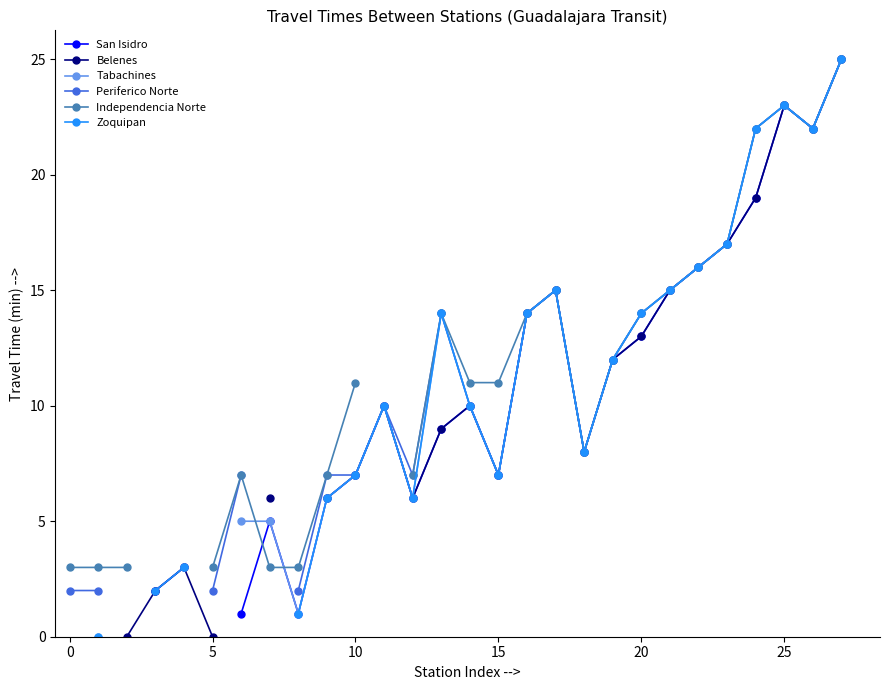

What value does the Independencia Norte series have at 13?

14.0